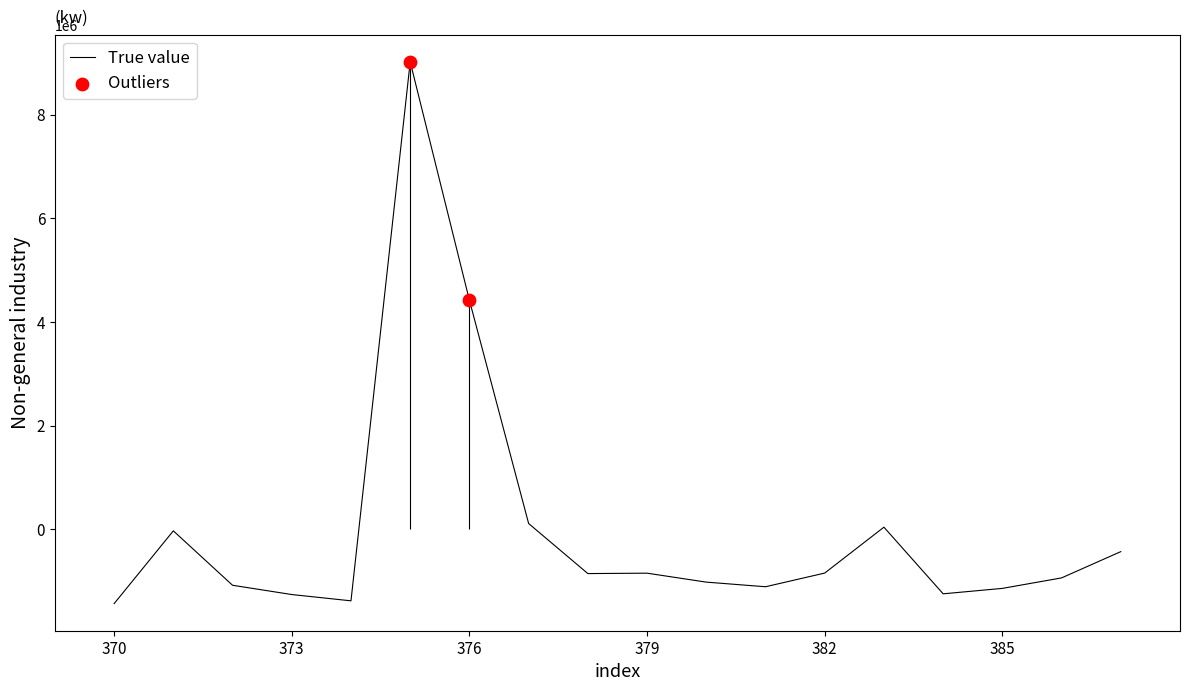

What is the maximum value for True value?

9019722.2